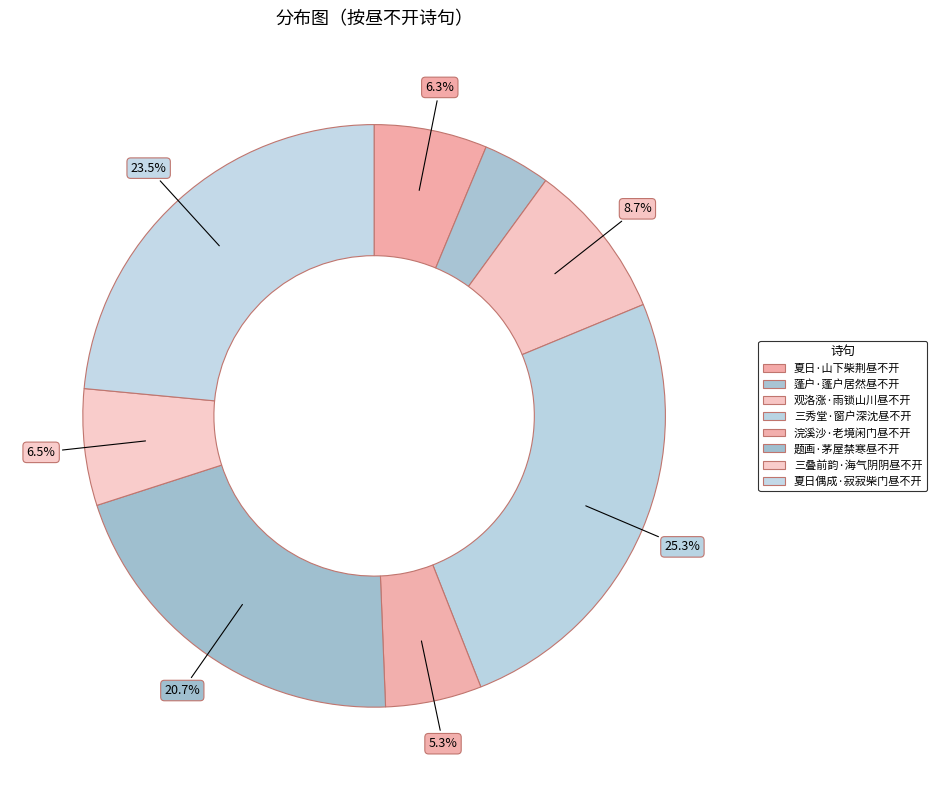

To the nearest percent, what percentage of the pie is 夏日偶成·寂寂柴门昼不开?

24%